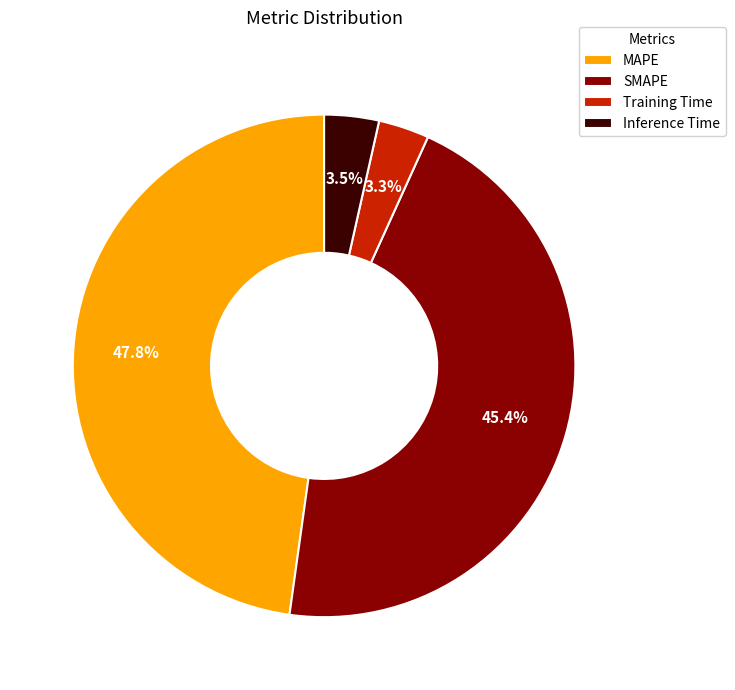

Is there a majority slice in this chart?

No